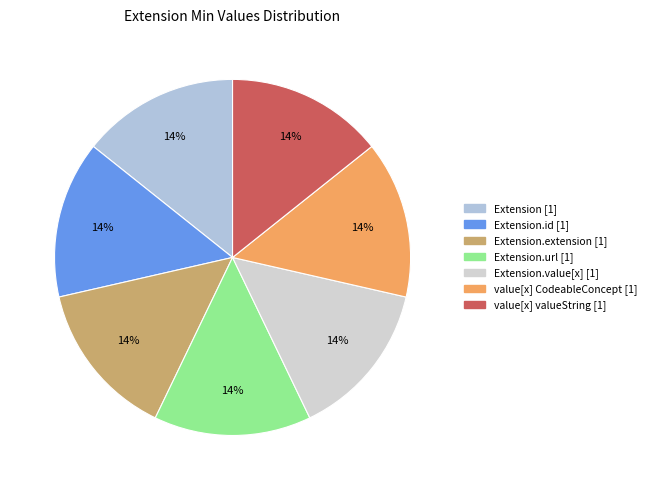

What is the smallest slice in the pie chart?

Extension